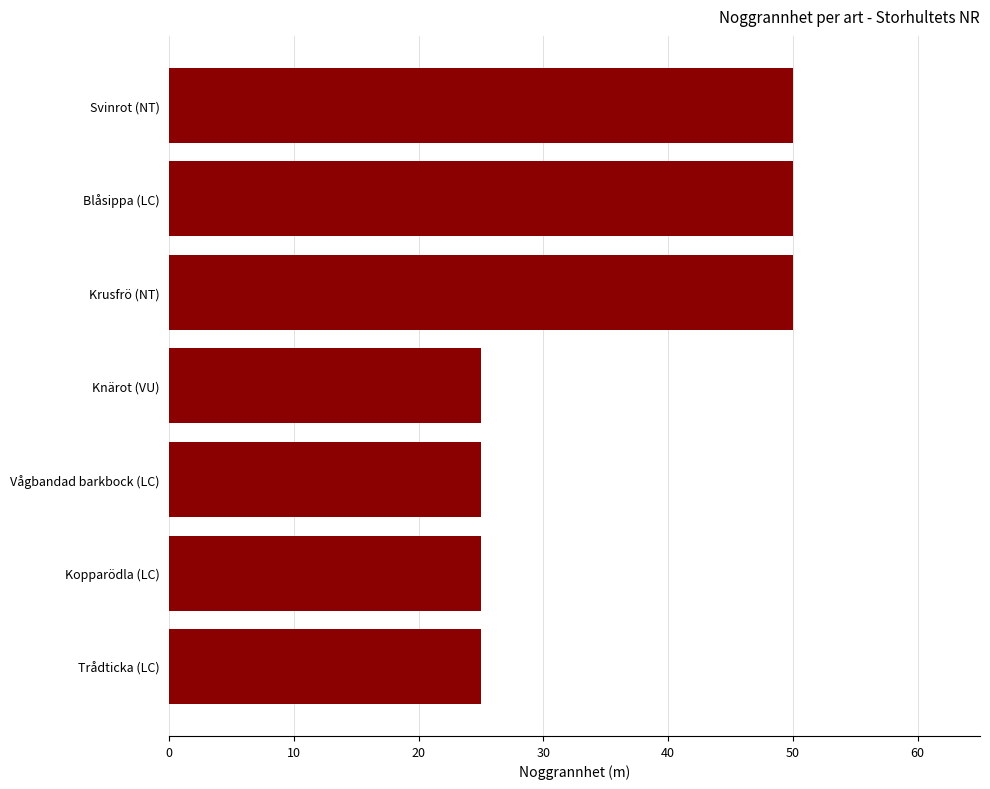

What is the greatest value displayed?

50